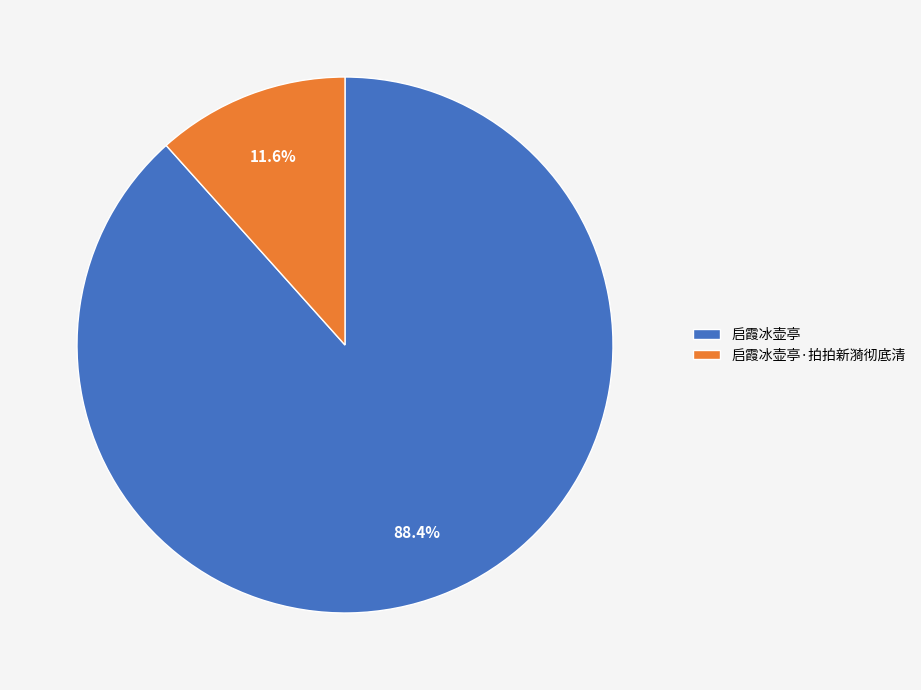

To the nearest percent, what percentage of the pie is 启霞冰壶亭?

88%